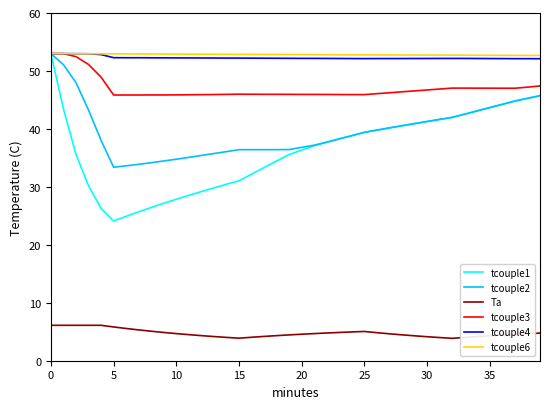

What are all the series names shown in the legend?

tcouple1, tcouple2, Ta, tcouple3, tcouple4, tcouple6